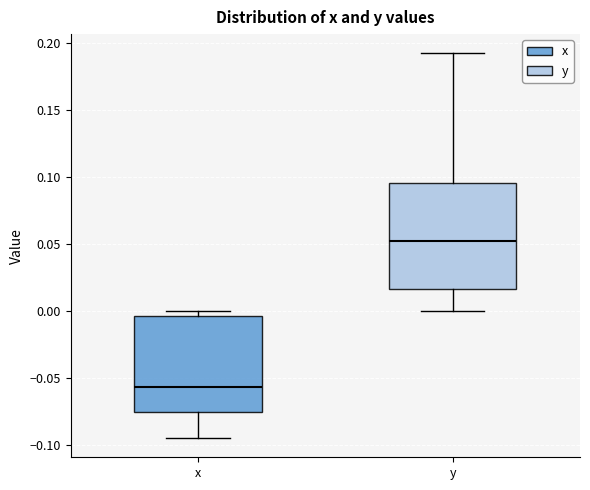

Which box has the lowest median line?

x